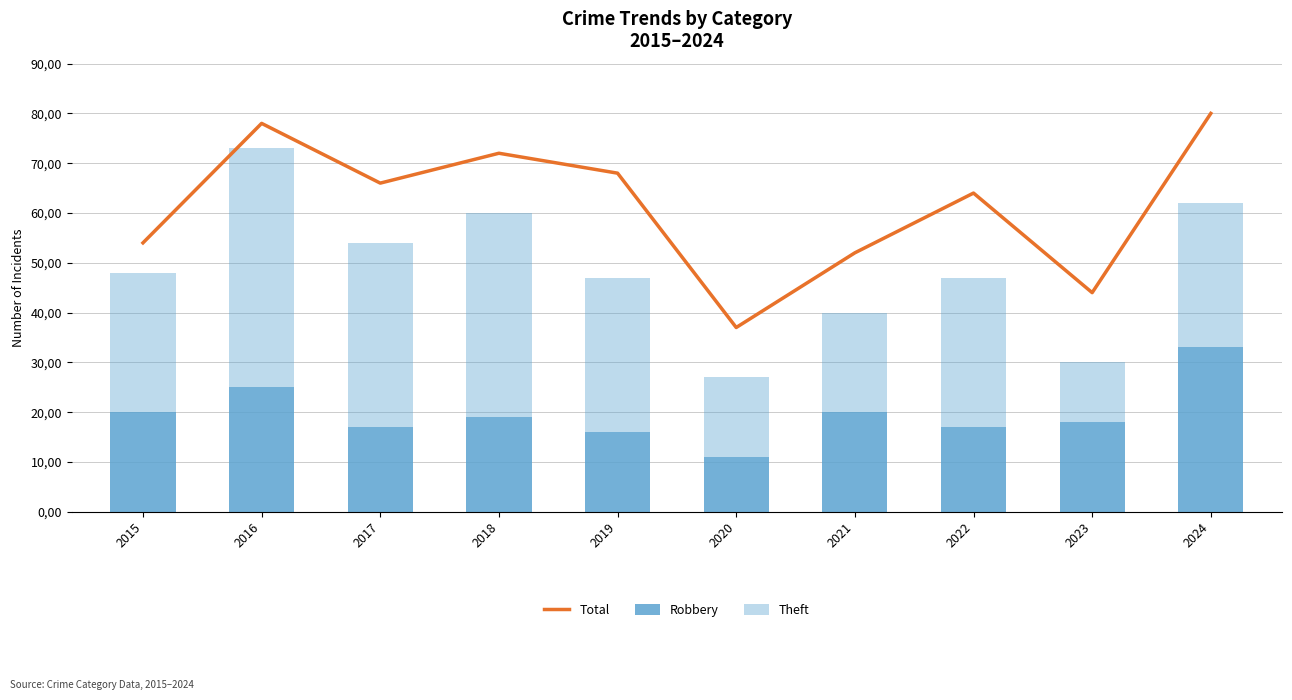

How many series are shown in this chart?

3